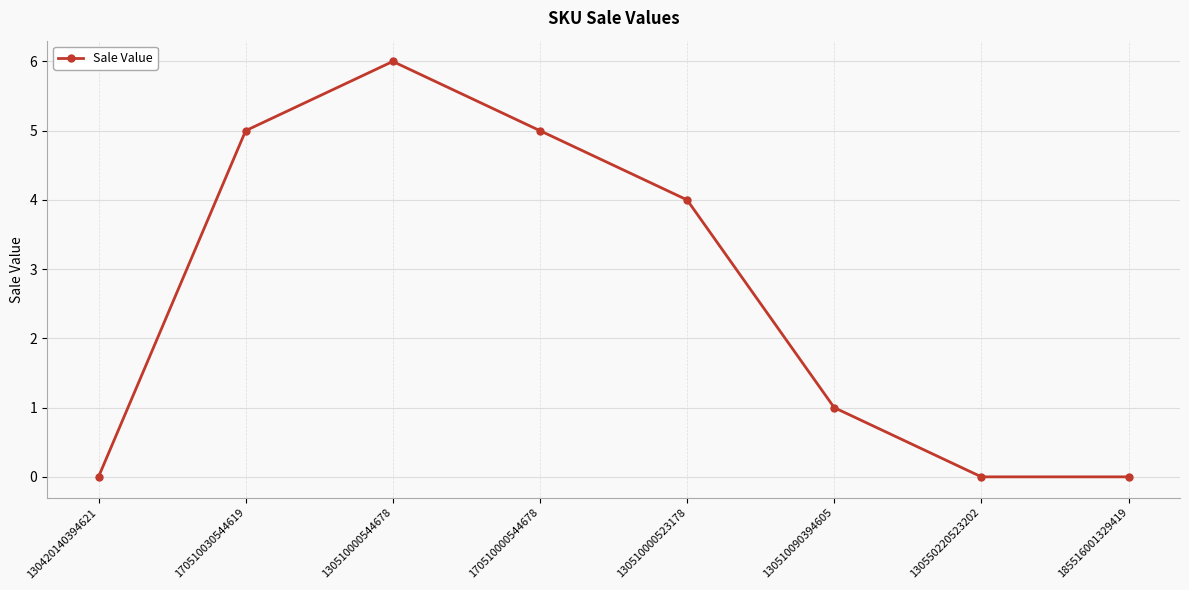

What is the value of the 4th point from the left?

5